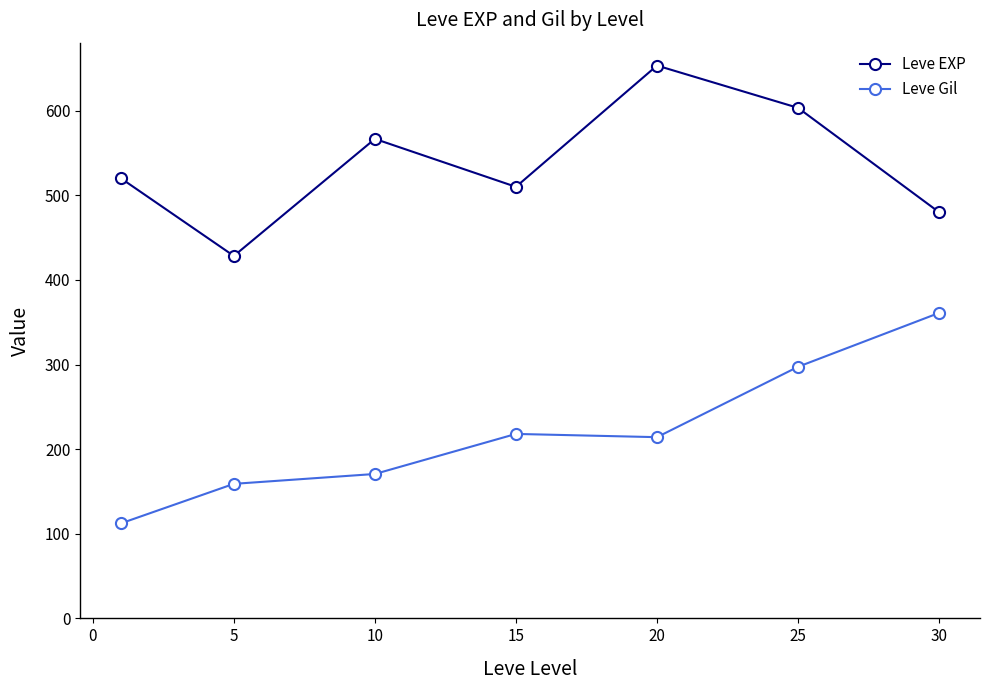

What is the lowest value of the Leve EXP series?

428.3